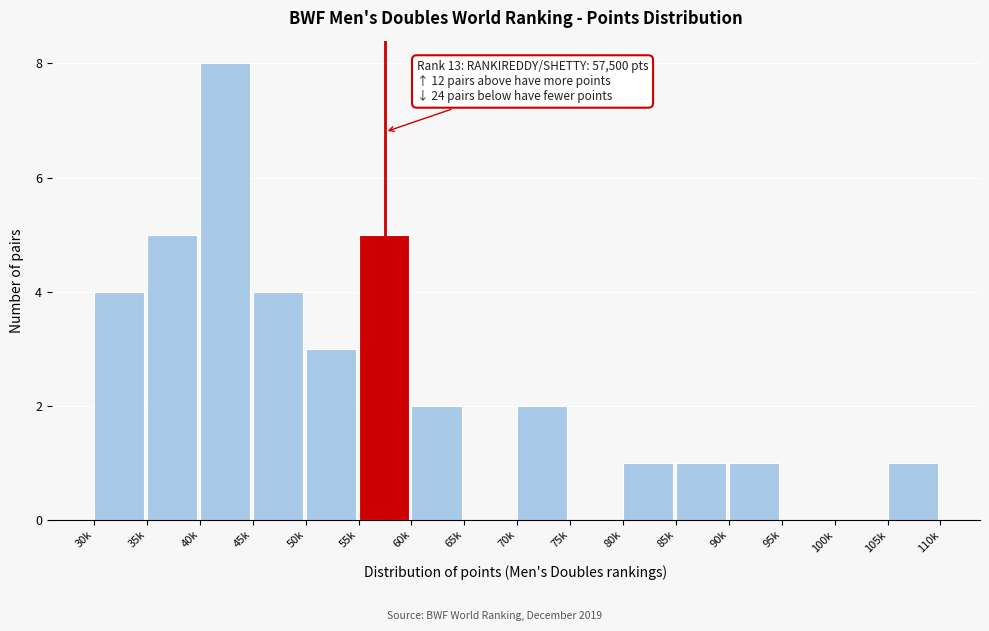

Reading left to right, list all the values displayed in this chart.

30k=4	35k=5	40k=8	45k=4	50k=3	55k=5	60k=2	65k=0	70k=2	75k=0	80k=1	85k=1	90k=1	95k=0	100k=0	105k=1